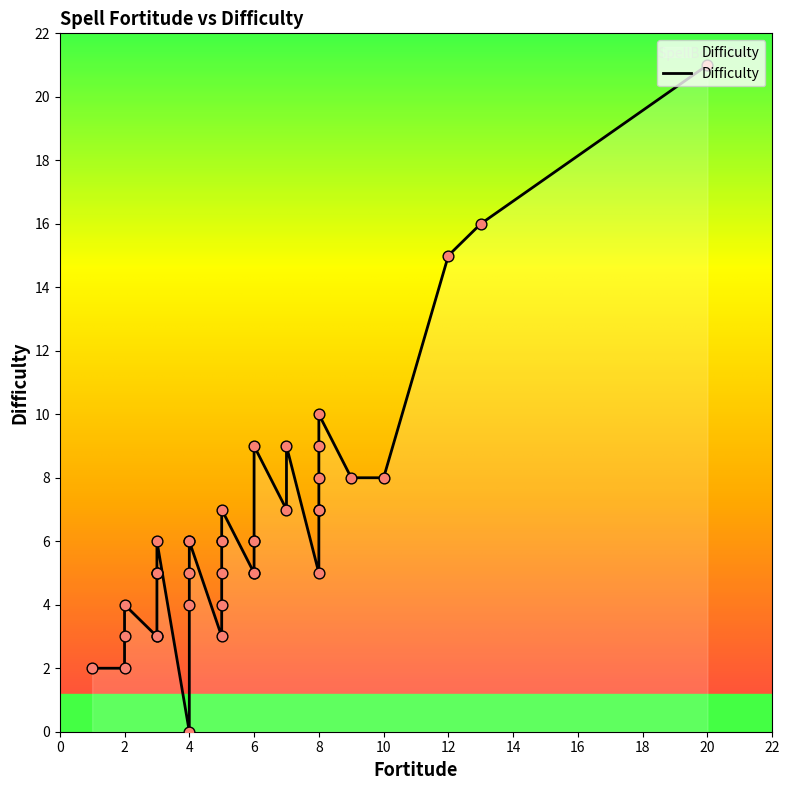

Between 32 and 24, which is larger?

32